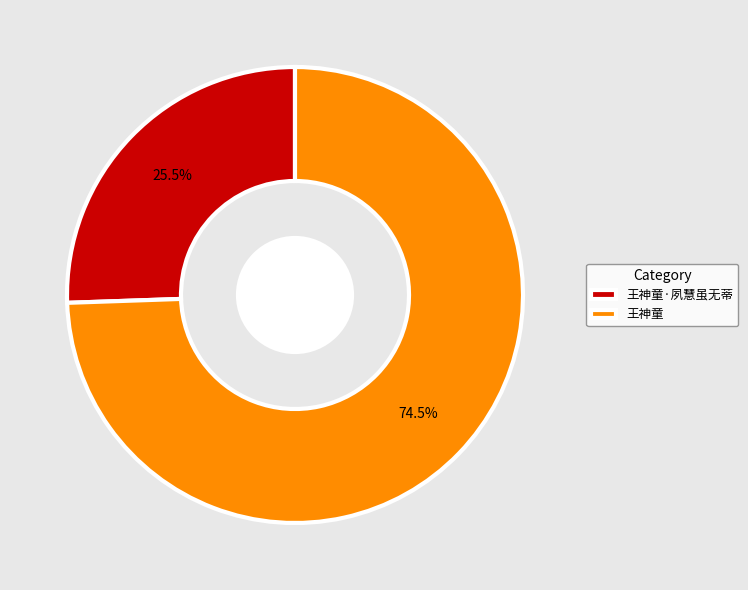

Rank the categories by value from highest to lowest.

王神童, 王神童·夙慧虽无蒂